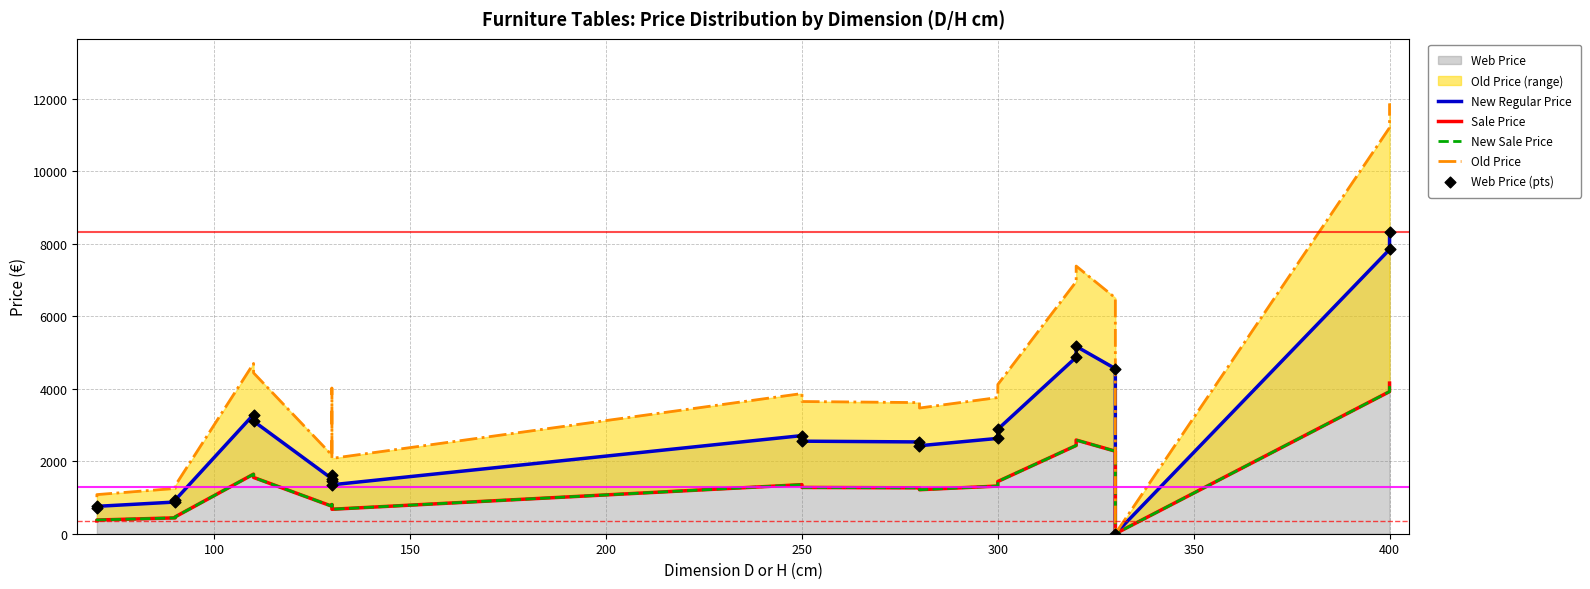

Which series has the largest total across all categories?

Old Price